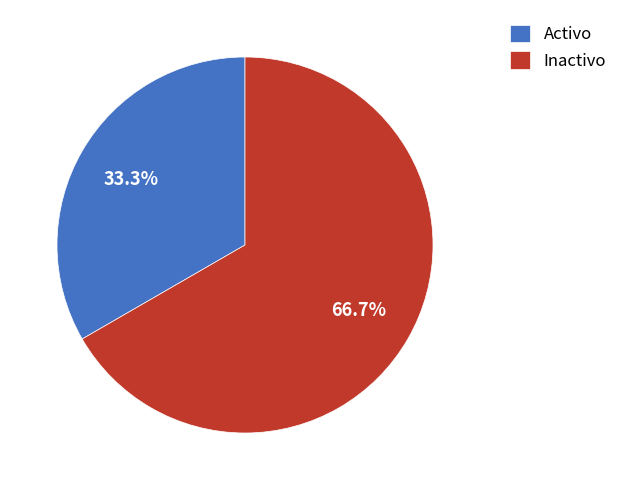

Does any single category account for the majority?

Yes